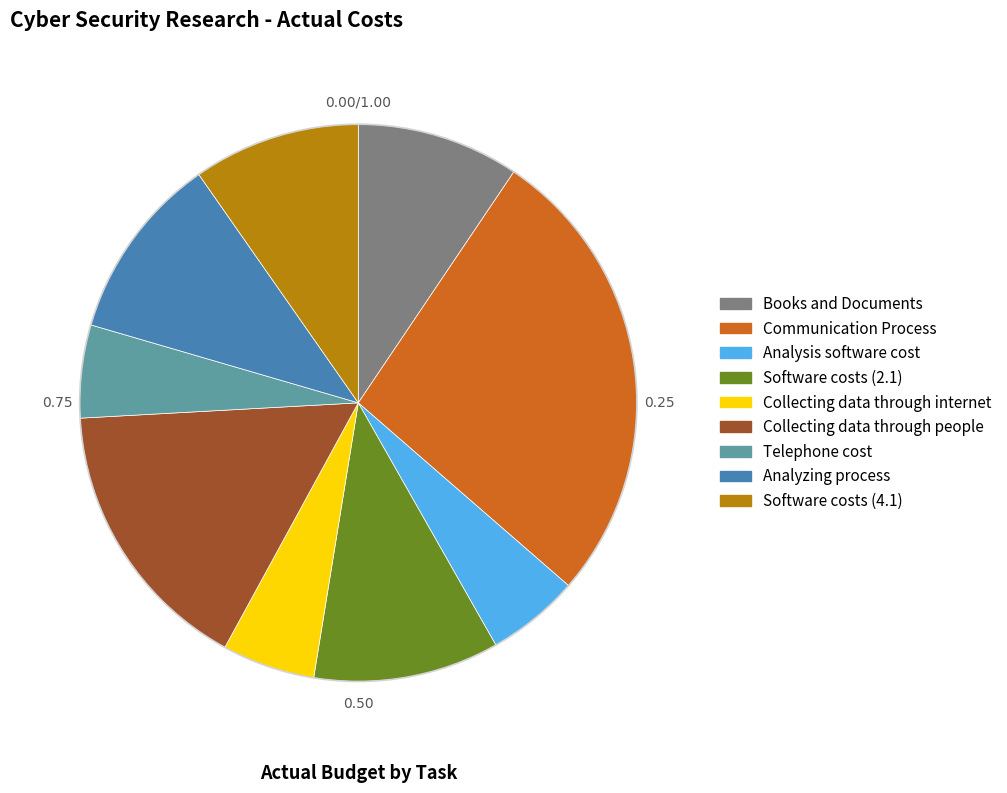

What is the ratio of the value at Telephone cost to the value at Collecting data through people?

0.3